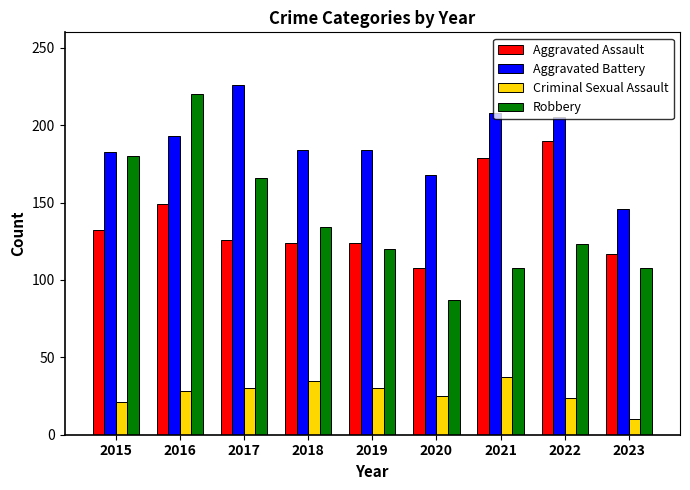

Count the number of data series in this chart.

4